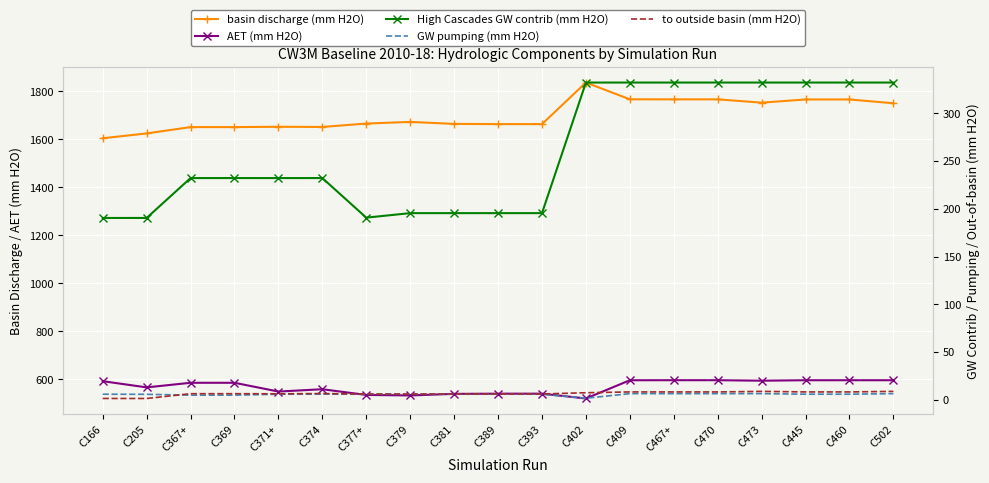

The value of basin discharge (mm H2O) at C379 is 1672.5. True or false?

True